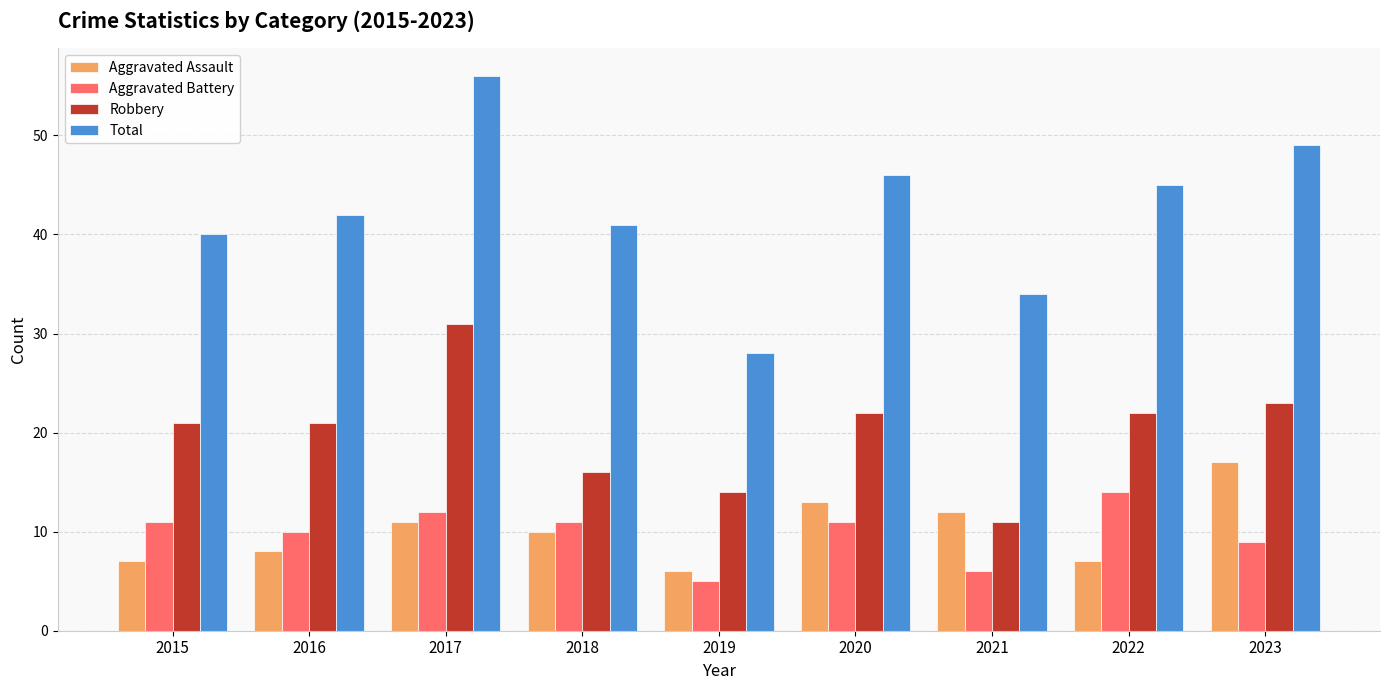

Reading right to left, transcribe all the data shown in this chart.

Aggravated Assault: 17	7	12	13	6	10	11	8	7
Aggravated Battery: 9	14	6	11	5	11	12	10	11
Robbery: 23	22	11	22	14	16	31	21	21
Total: 49	45	34	46	28	41	56	42	40